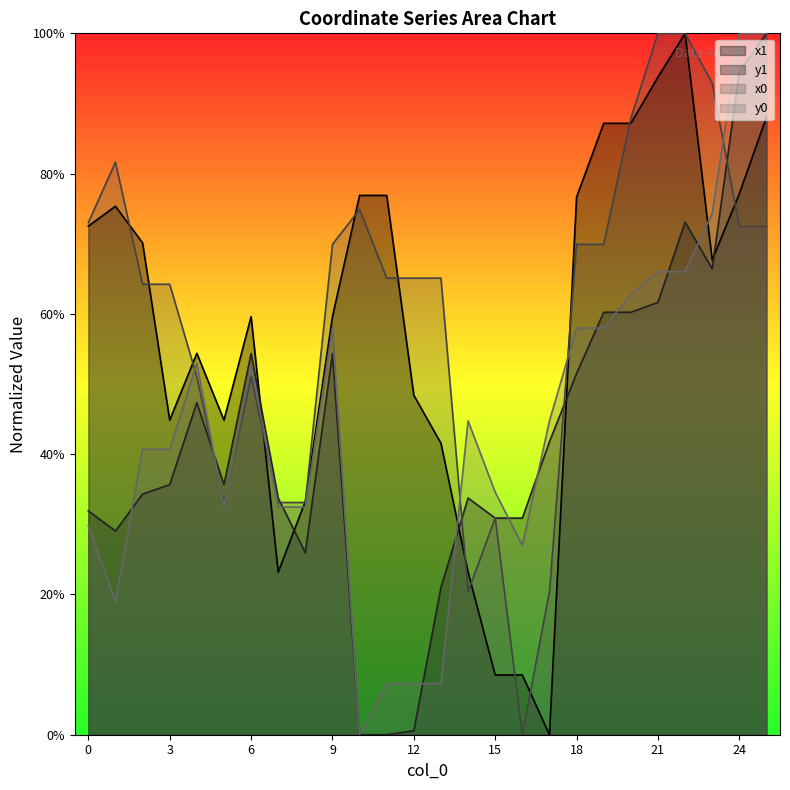

What is the difference between the y1 values at 20 and 13?

0.4